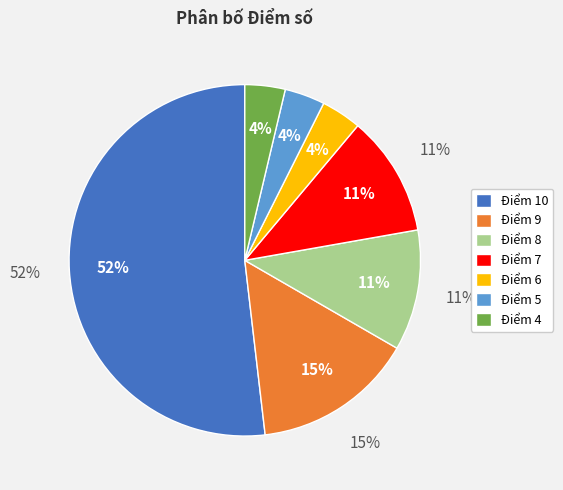

What is the total percentage of Điểm 9 and Điểm 7?

25.9%